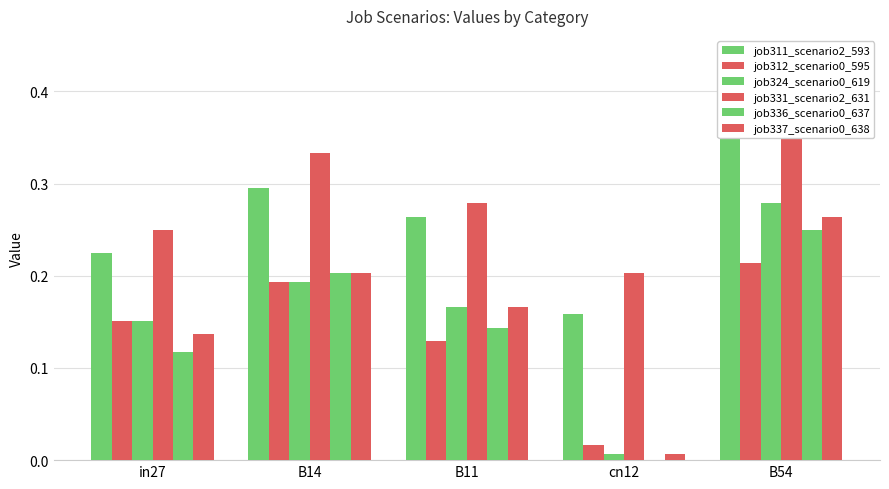

What is the lowest value of the job331_scenario2_631 series?

0.2